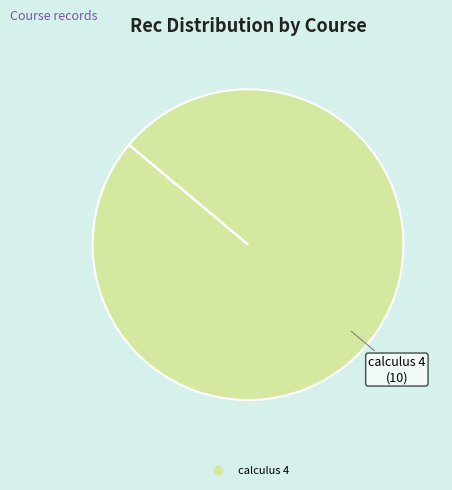

Is there a majority slice in this chart?

Yes